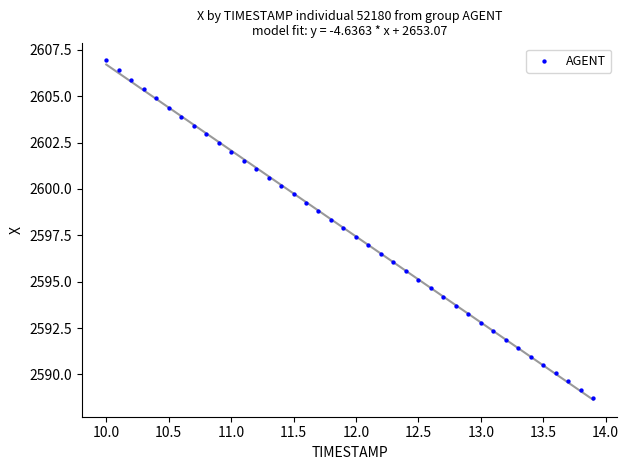

What is the range of Y values (max minus min)?

18.2